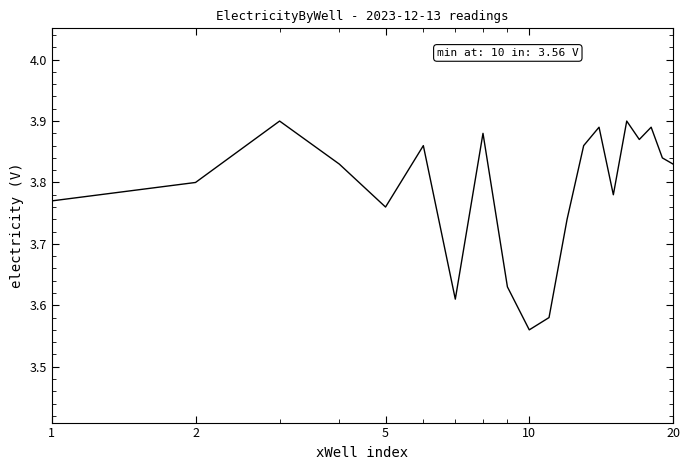

How many lines are shown in the chart?

1